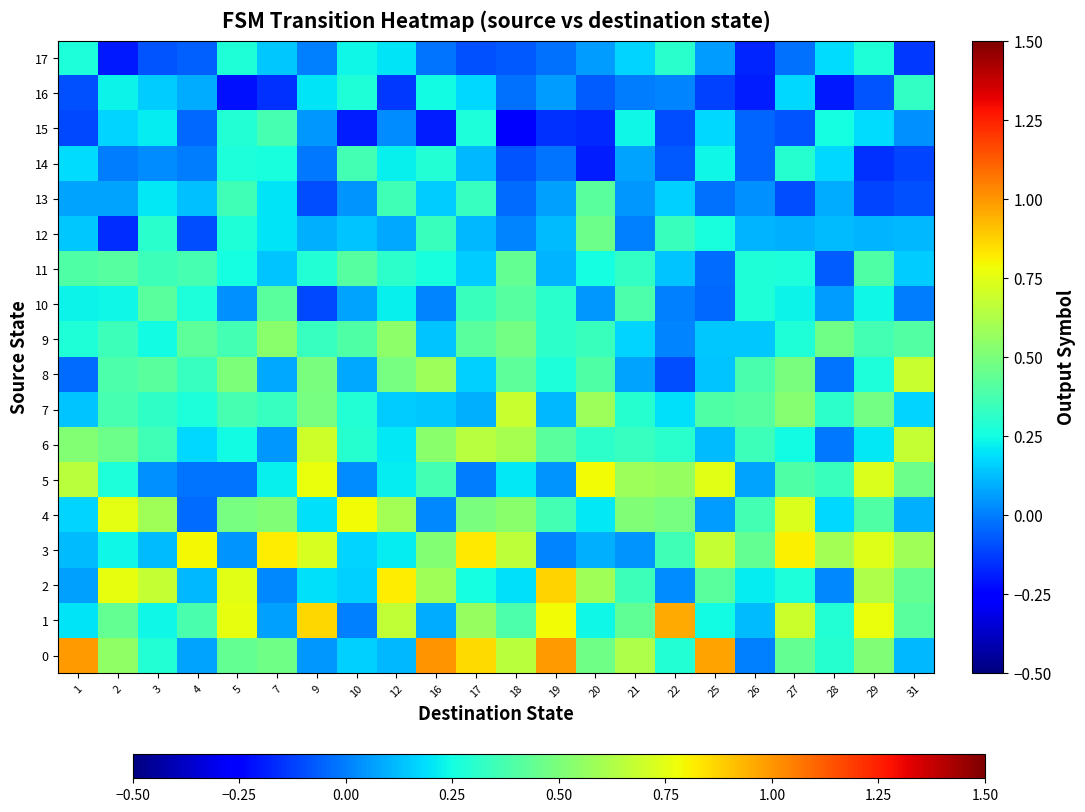

How many series are shown in this chart?

18